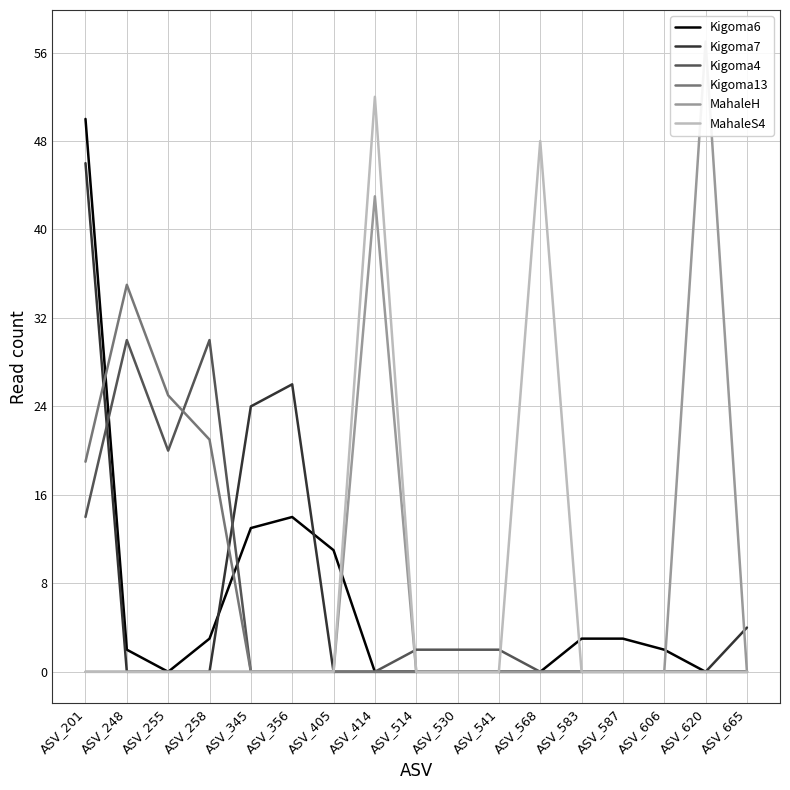

At how many categories does at least one series exceed 37?

4